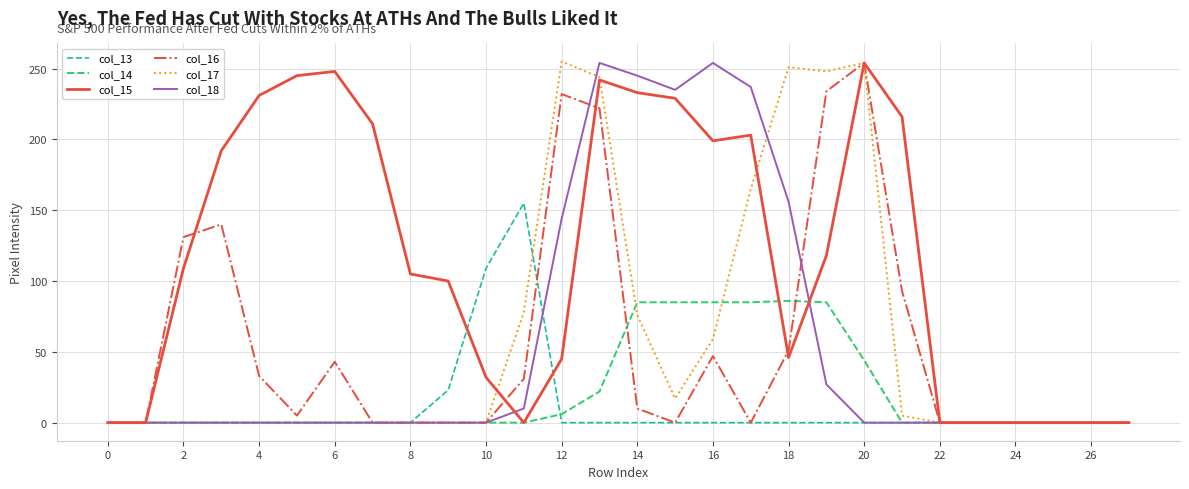

What is the highest value of the col_14 series?

86